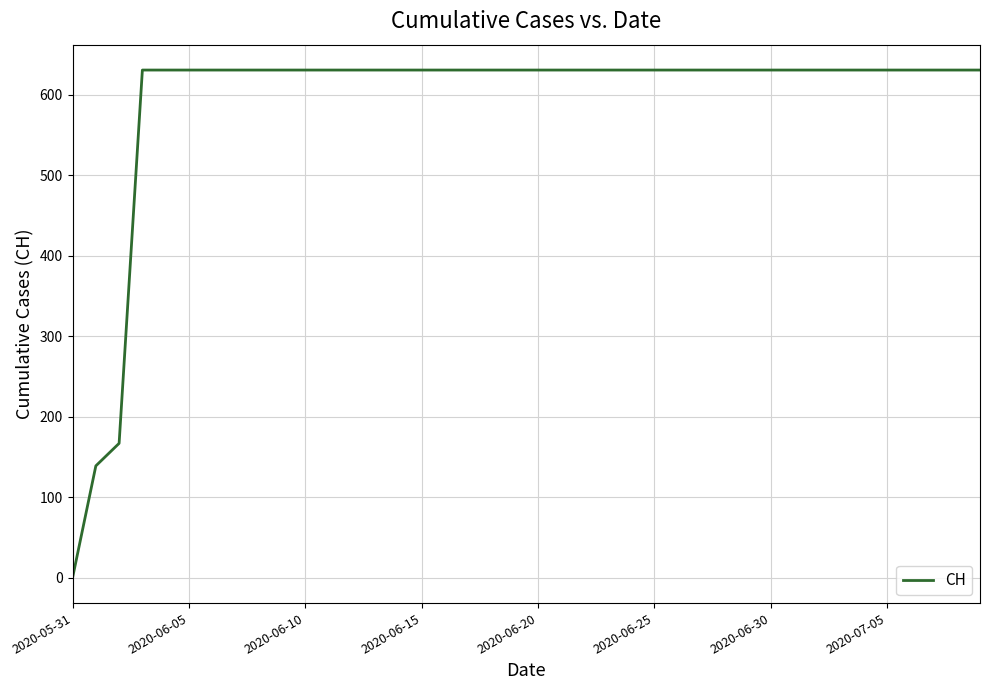

What is the greatest value displayed?

631